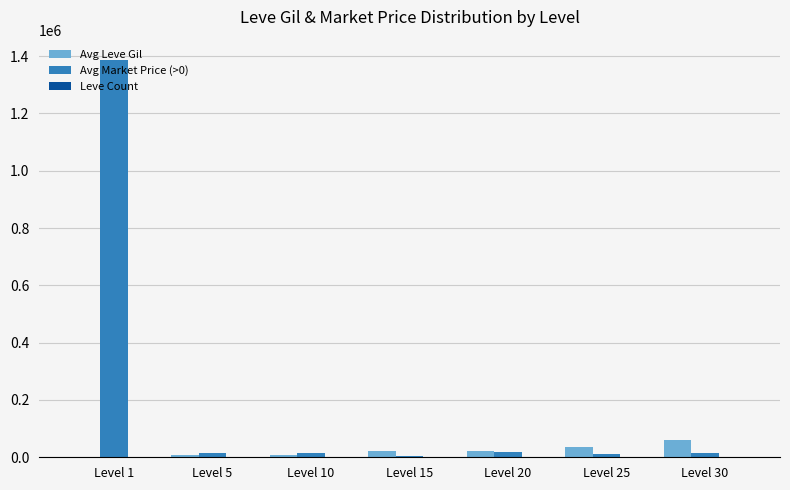

At which category does the chart reach its peak across all series?

Level 1